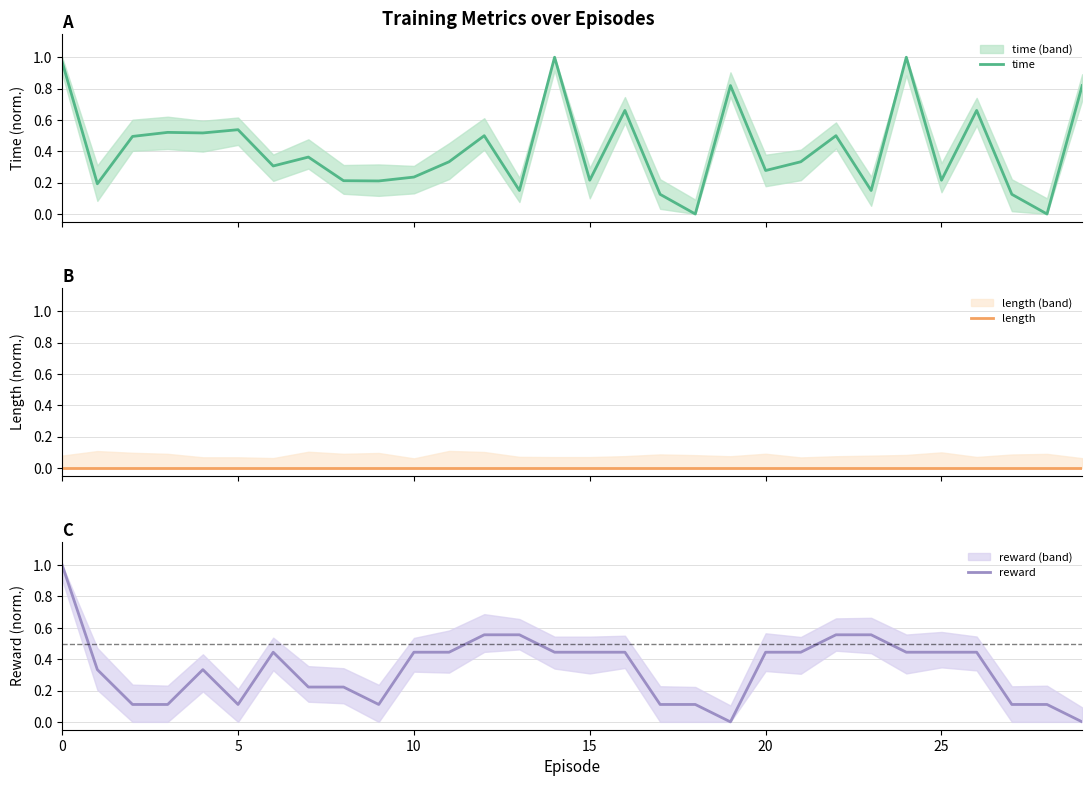

True or false: reward has more than 2 interior local peaks.

False